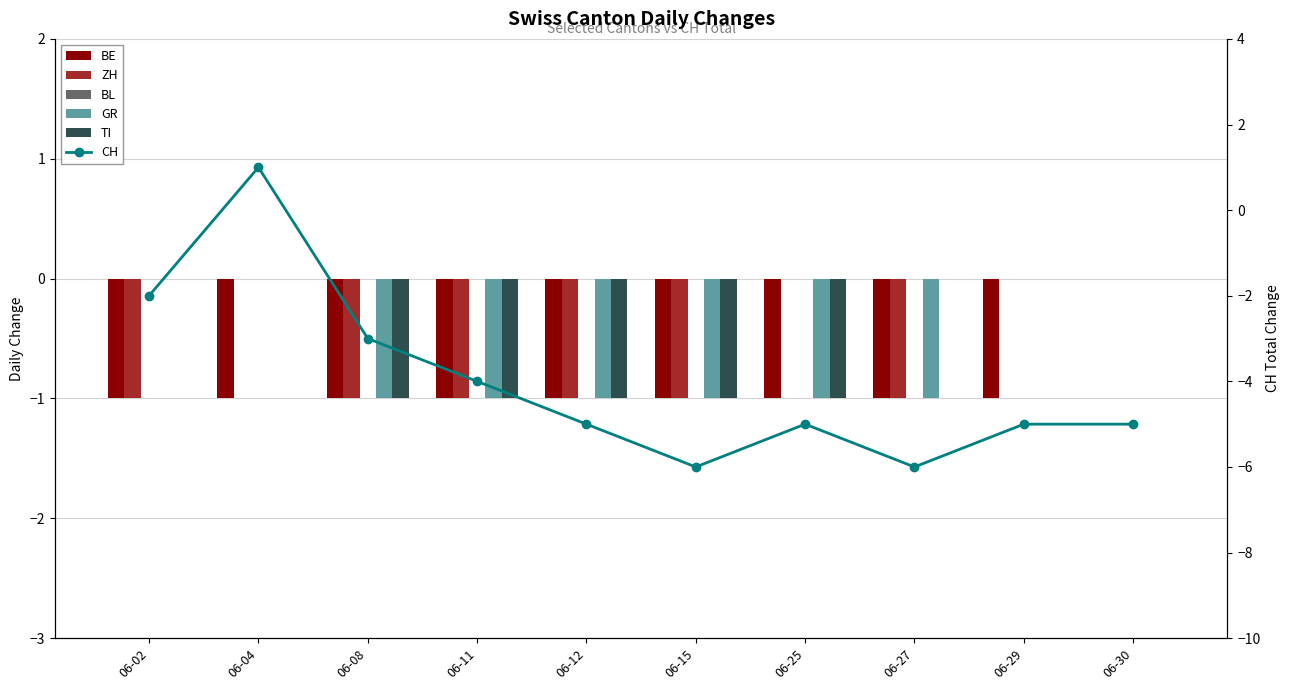

What is the minimum value shown in the chart?

-6